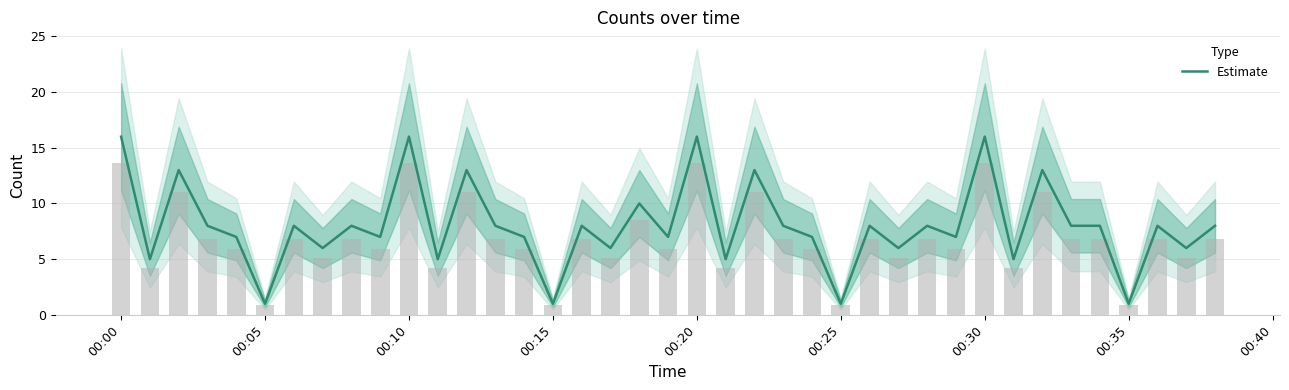

The Estimate series shows 1 at 00:35. True or false?

True